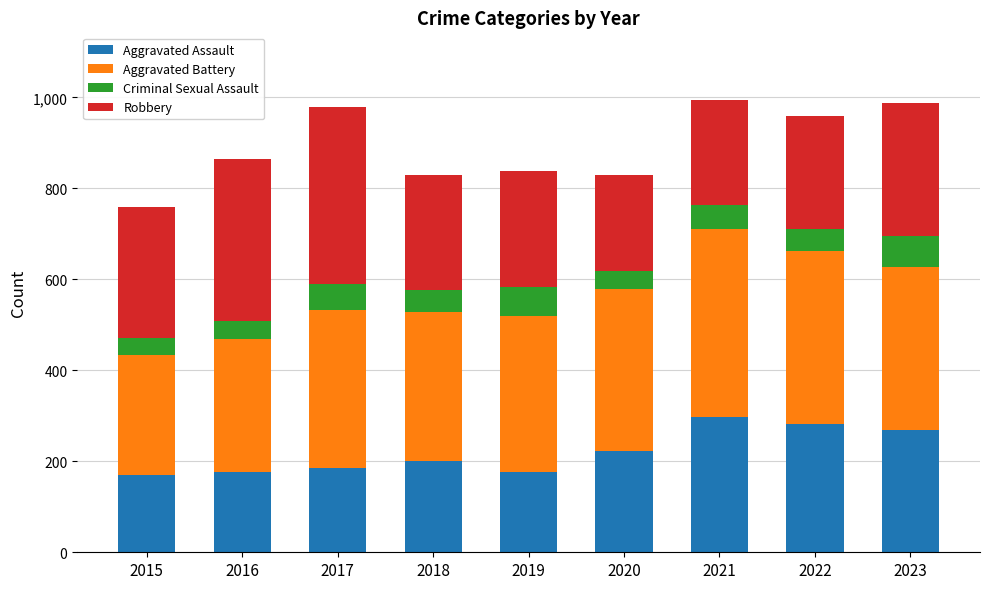

Count the number of categories in the chart.

9